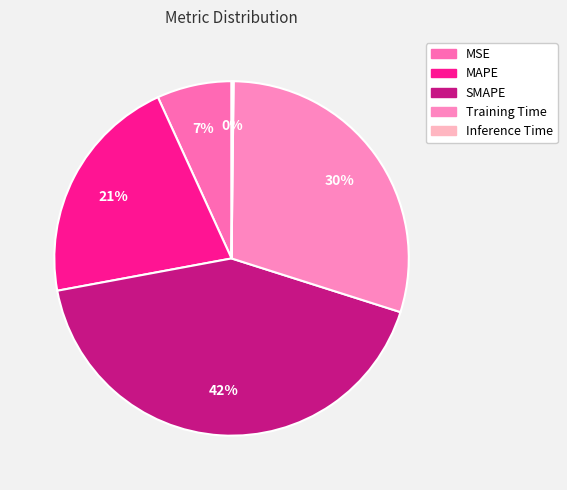

To the nearest percent, what is the difference between the largest and smallest slice percentages?

42%